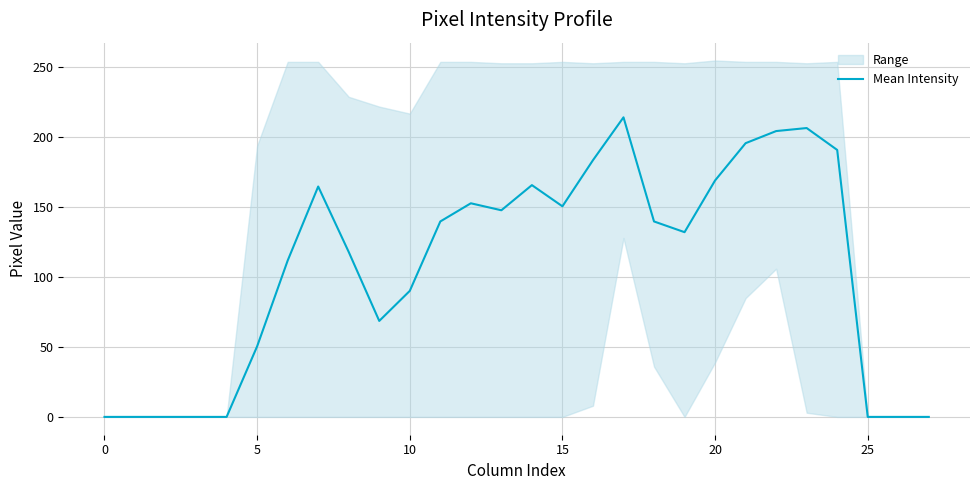

How many points are lower than both their immediate neighbors (excluding endpoints)?

4